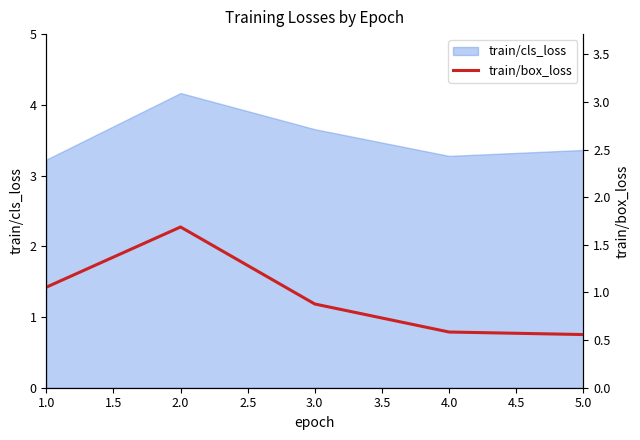

Is it true that train/cls_loss equals 1.9 at 2.0?

False